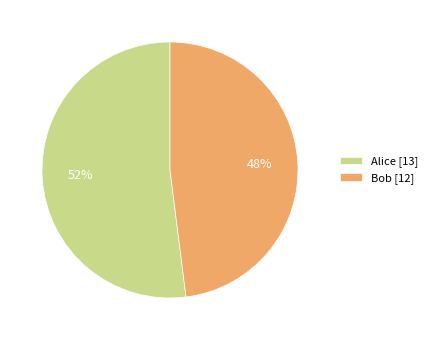

Combined, do Bob and Alice account for over 50%?

Yes